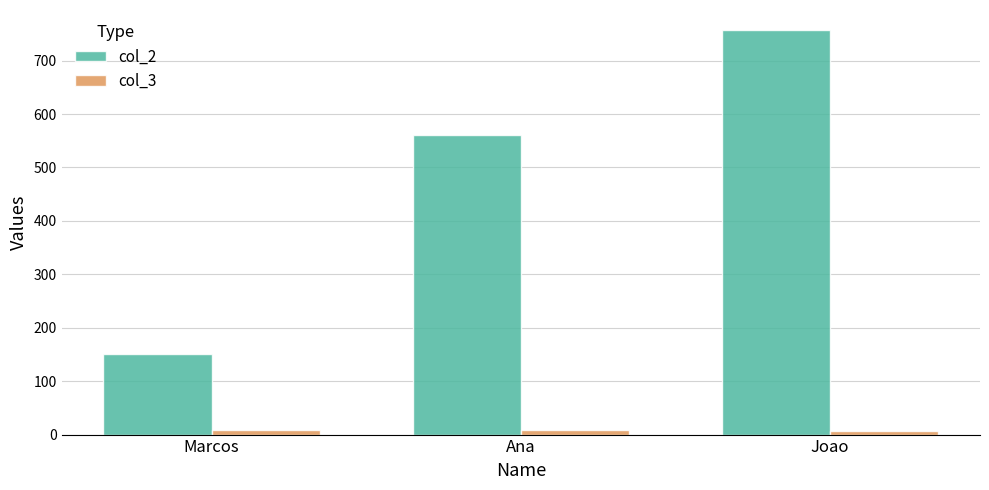

At which category does the chart reach its peak across all series?

Joao